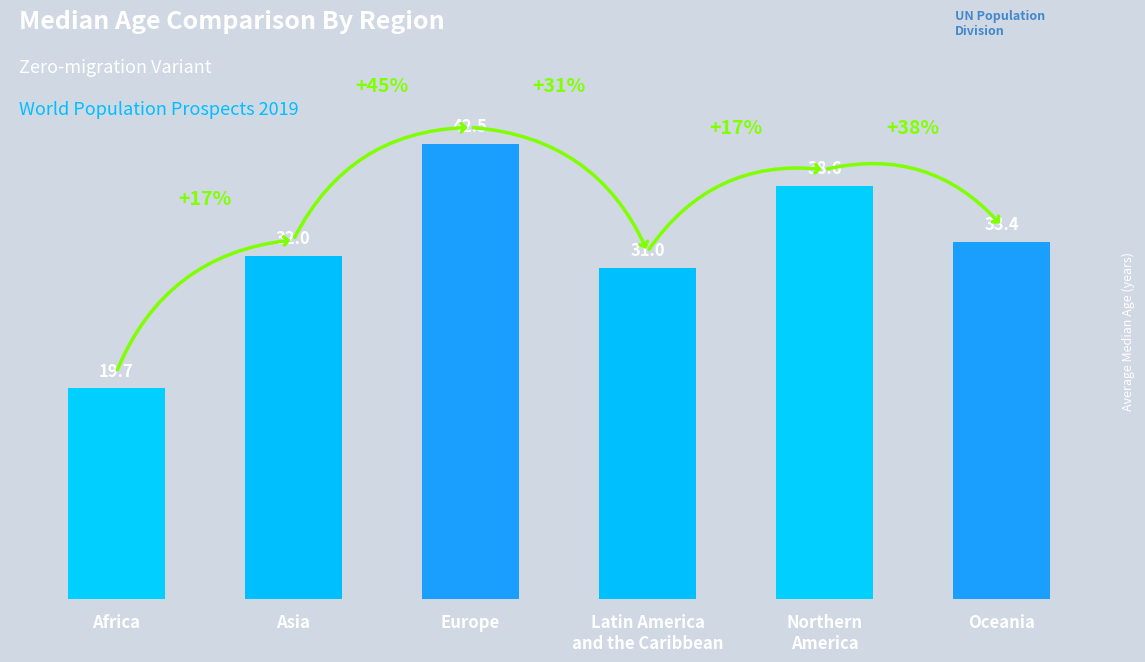

What is the difference between the maximum and minimum values?

22.9